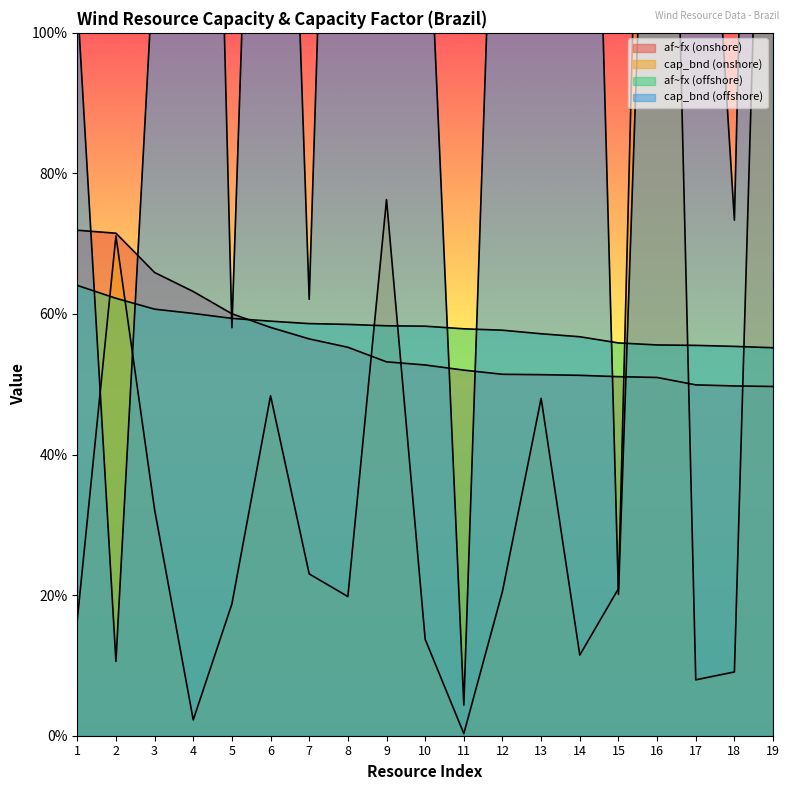

Reading left to right, transcribe all the data shown in this chart.

af~fx (onshore): 0.7	0.7	0.7	0.6	0.6	0.6	0.6	0.6	0.5	0.5	0.5	0.5	0.5	0.5	0.5	0.5	0.5	0.5	0.5
cap_bnd (onshore): 0.2	0.7	0.3	0.0	0.2	0.5	0.2	0.2	0.8	0.1	0.0	0.2	0.5	0.1	0.2	2.4	0.1	0.1	2.0
af~fx (offshore): 0.6	0.6	0.6	0.6	0.6	0.6	0.6	0.6	0.6	0.6	0.6	0.6	0.6	0.6	0.6	0.6	0.6	0.6	0.6
cap_bnd (offshore): 1.0	0.1	1.1	2.7	0.6	2.2	0.6	2.4	1.6	1.3	0.0	1.7	2.8	2.2	0.2	1.8	1.6	0.7	3.0